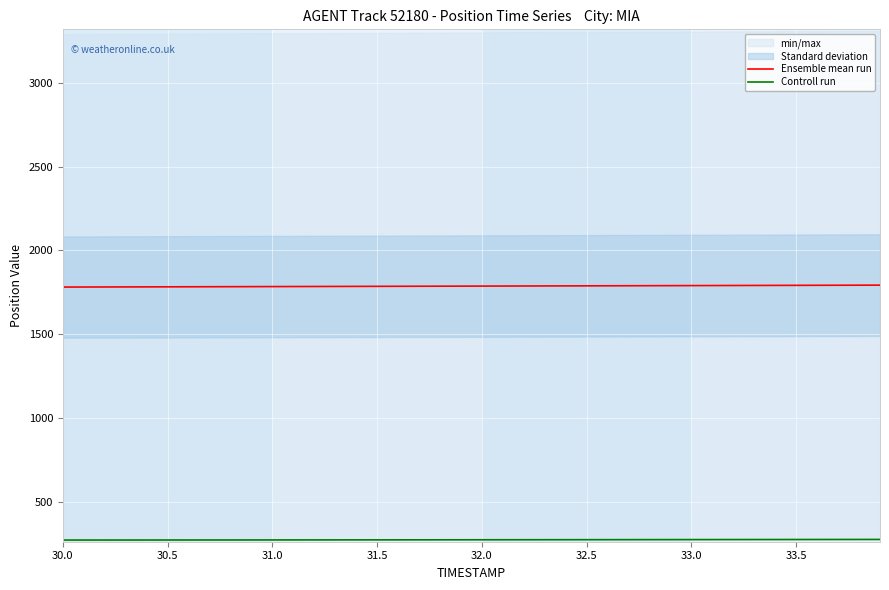

What is the minimum value for Controll run?

269.9